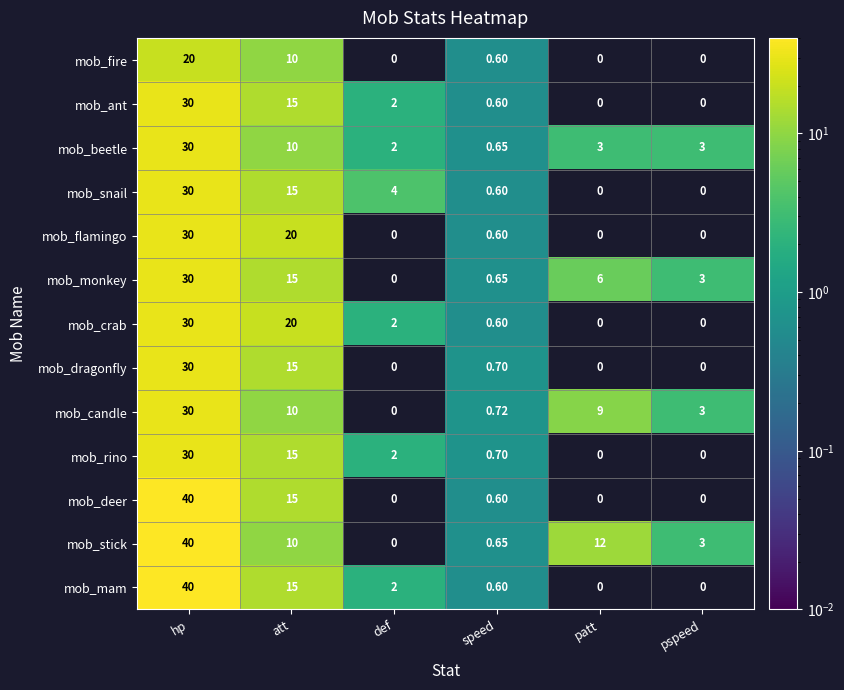

What is the total value across all series at patt?

30.0